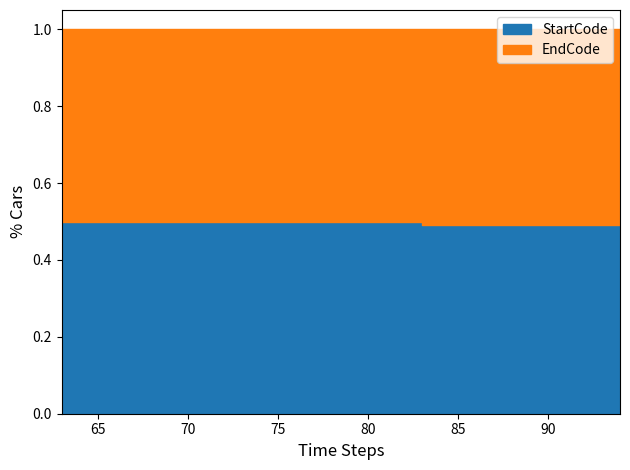

Which series has the widest spread of values?

EndCode